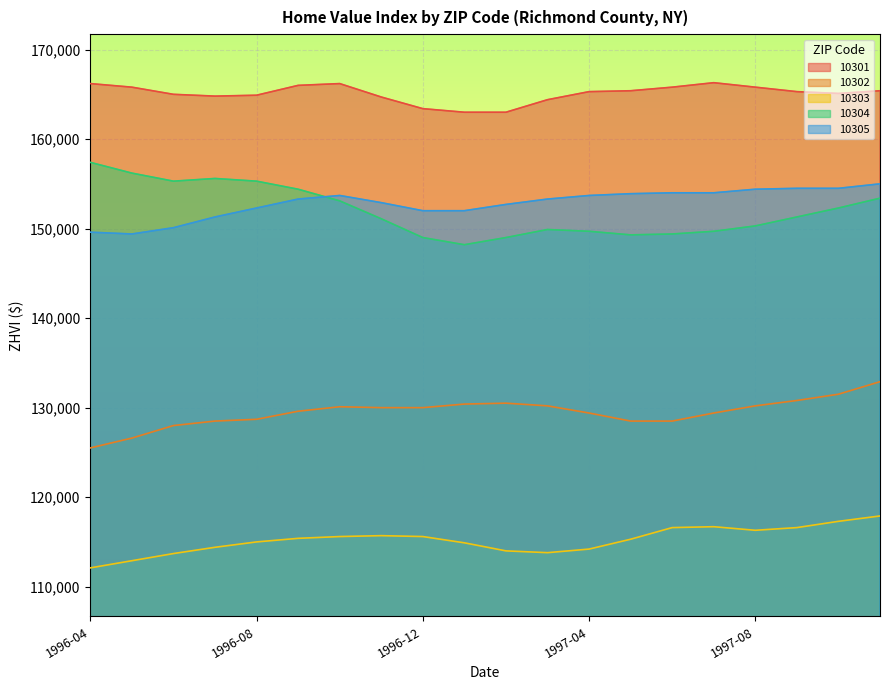

How many data points in 10301 are less than 165300?

9